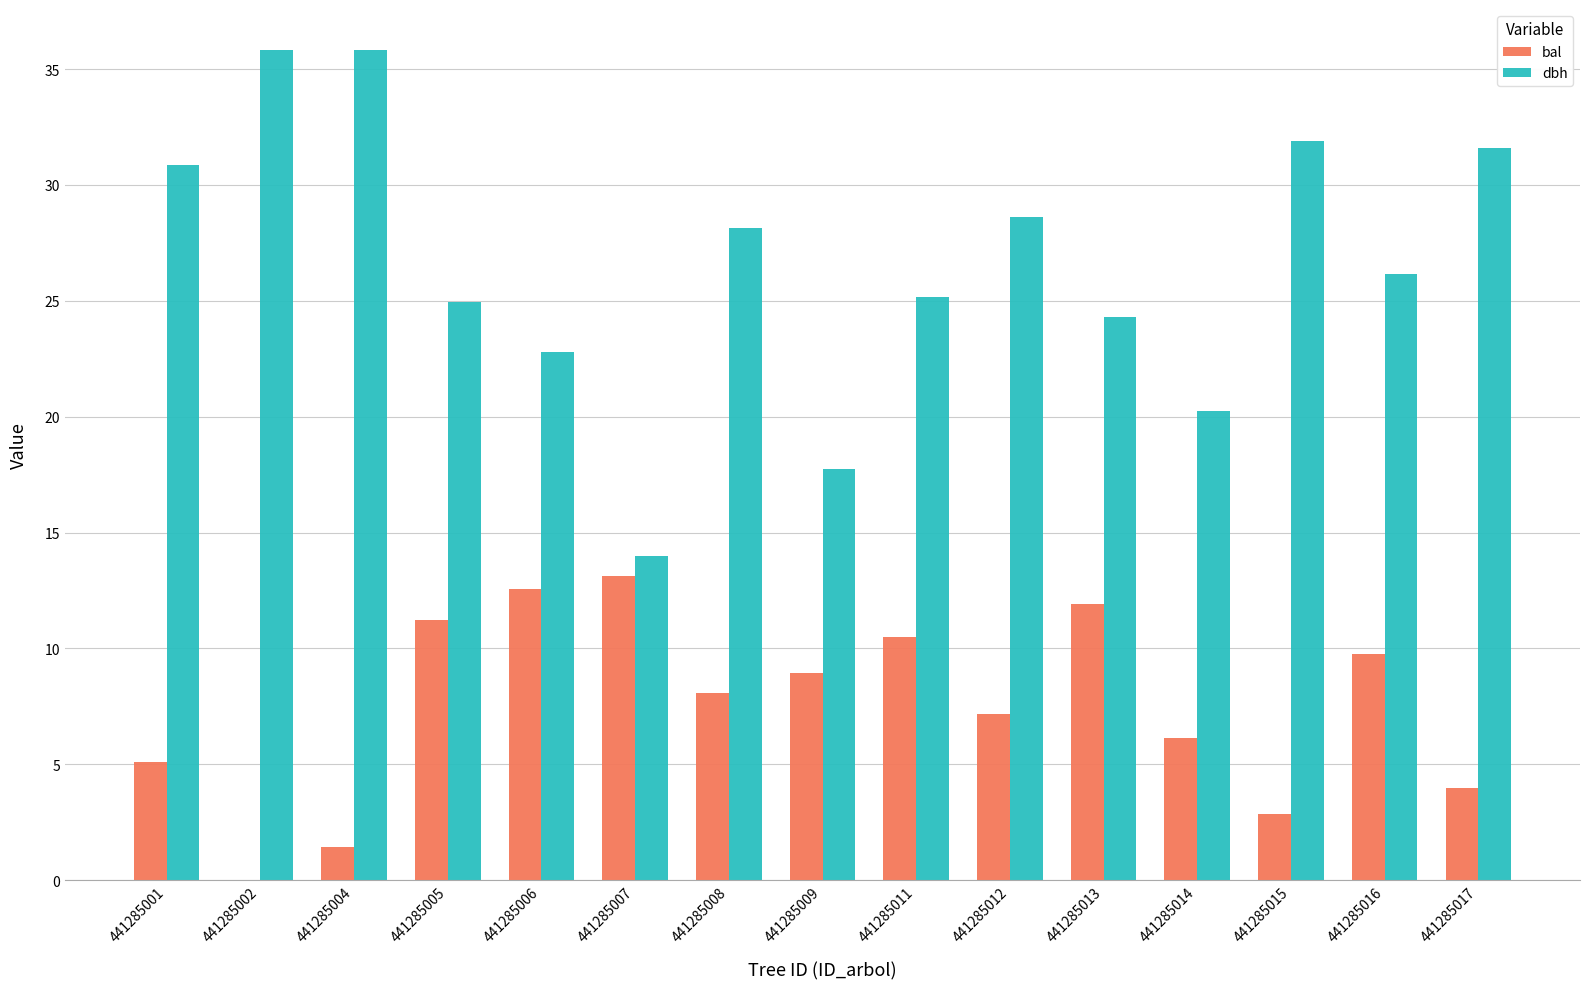

Where does the dbh series first go above 26?

441285001